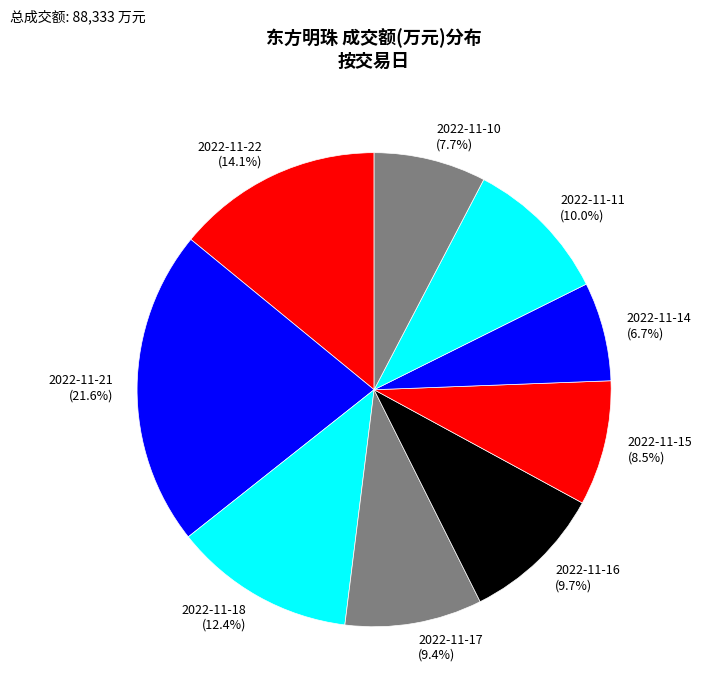

Between 2022-11-15 and 2022-11-10, which is larger?

2022-11-15